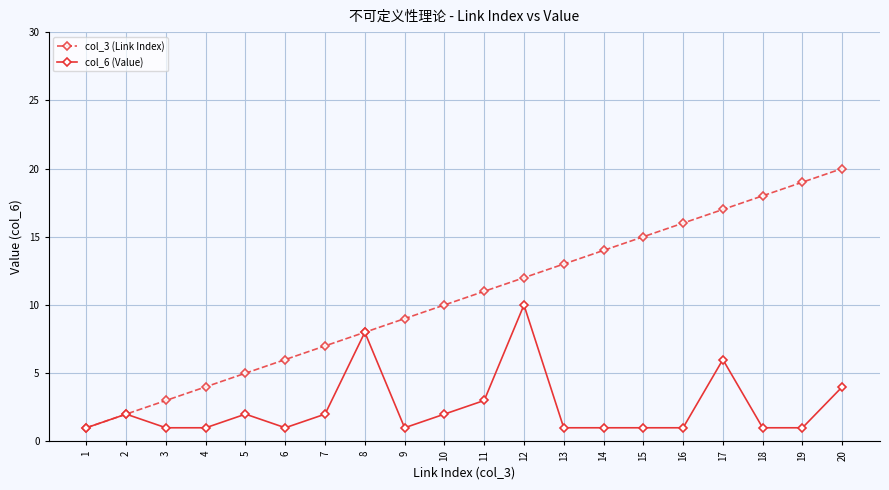

At which label does col_3 (Link Index) reach its peak?

20